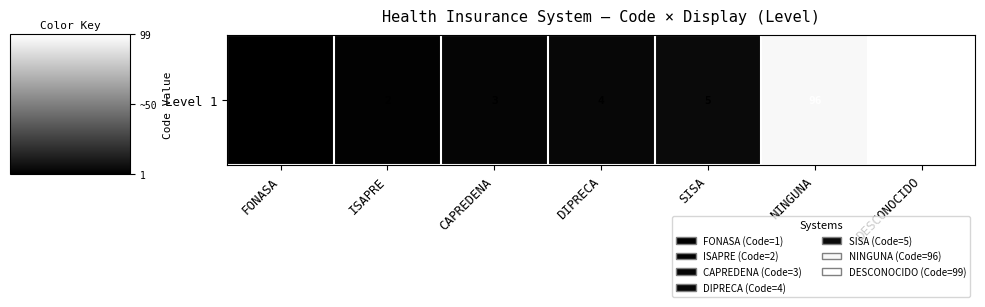

The chart shows a value of 1.0 at DESCONOCIDO. True or false?

True